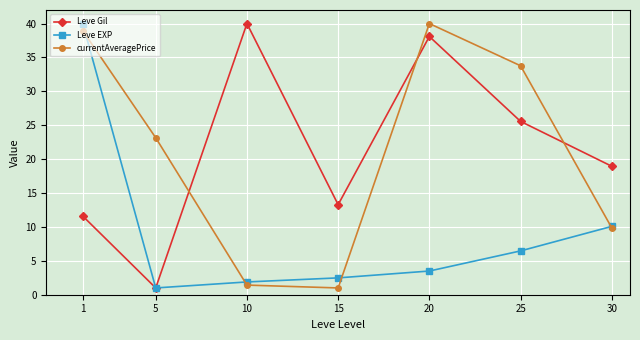

What is the maximum value for currentAveragePrice?

40.0